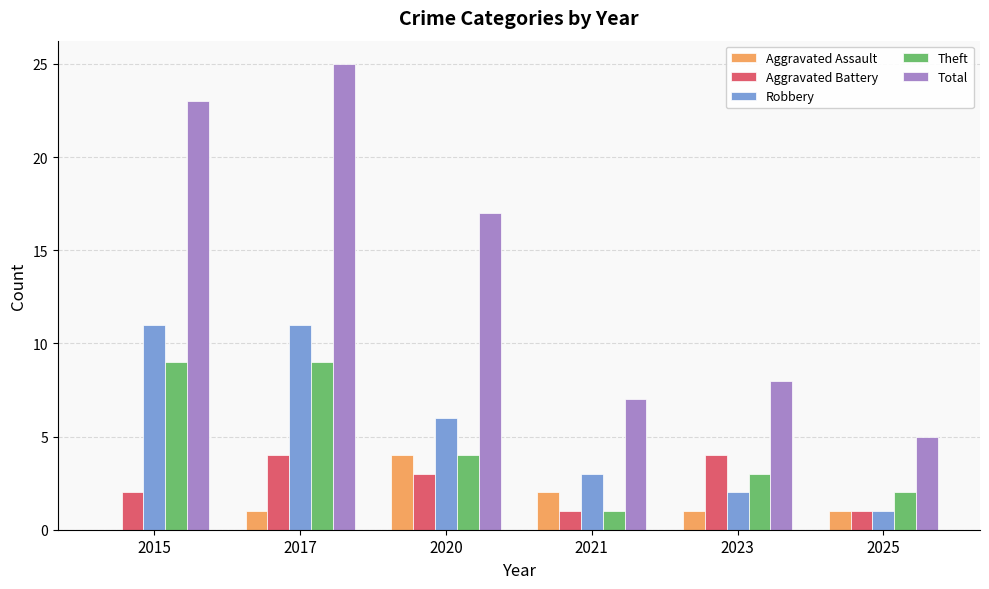

What is the difference between the Robbery values at 2023 and 2021?

1